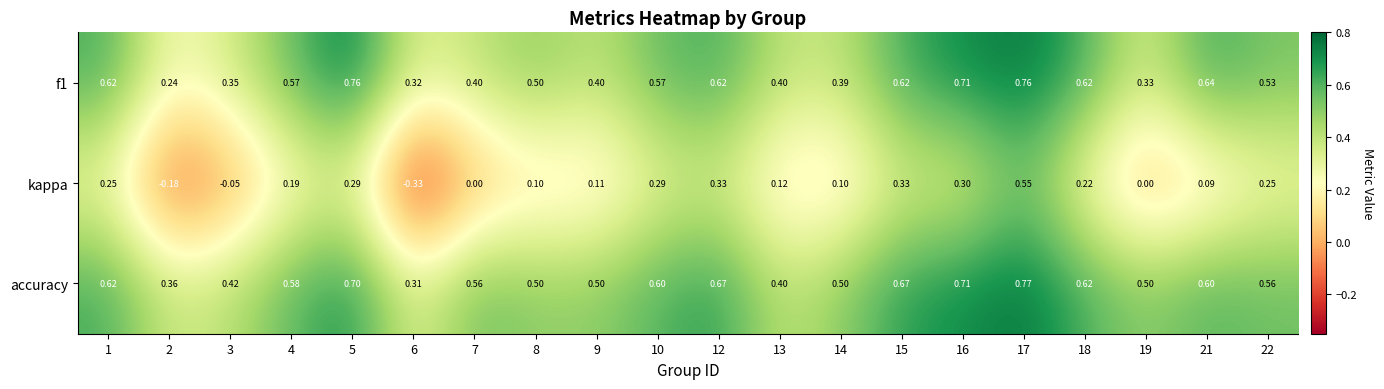

Which series has the largest total across all categories?

accuracy